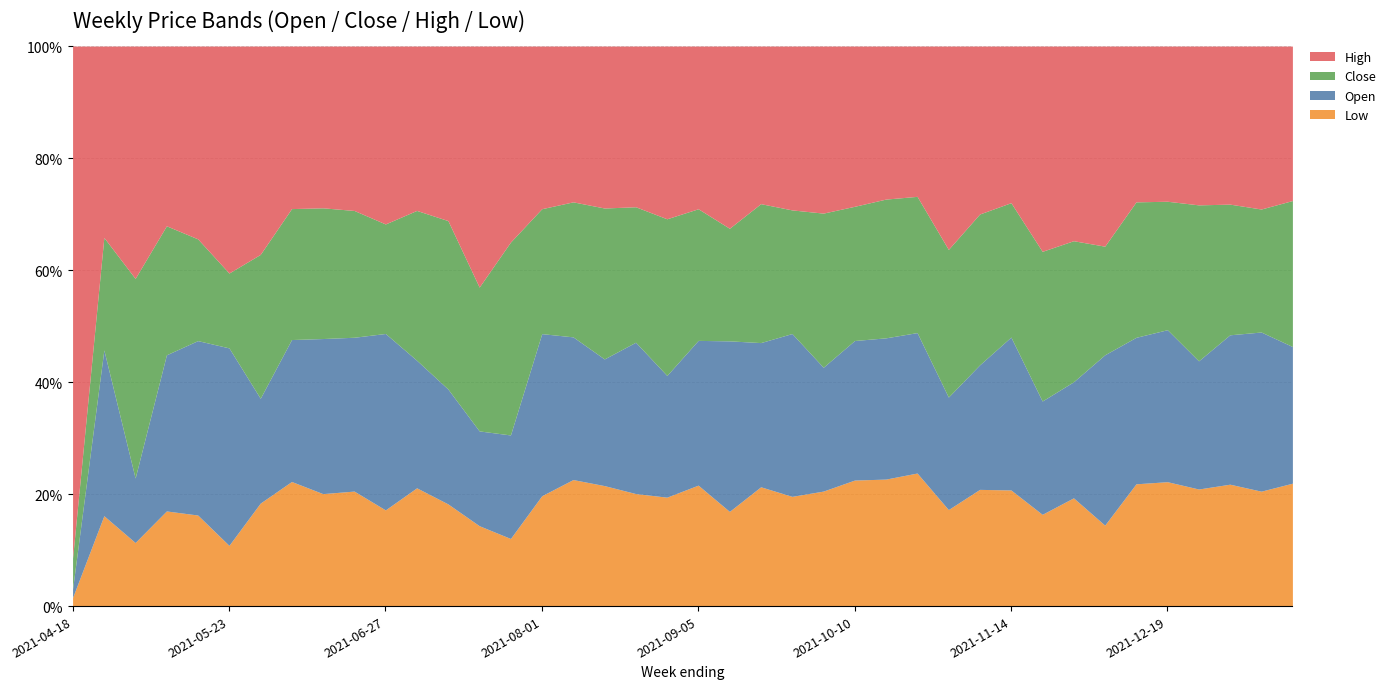

At which label does Low reach its minimum?

2021-04-18